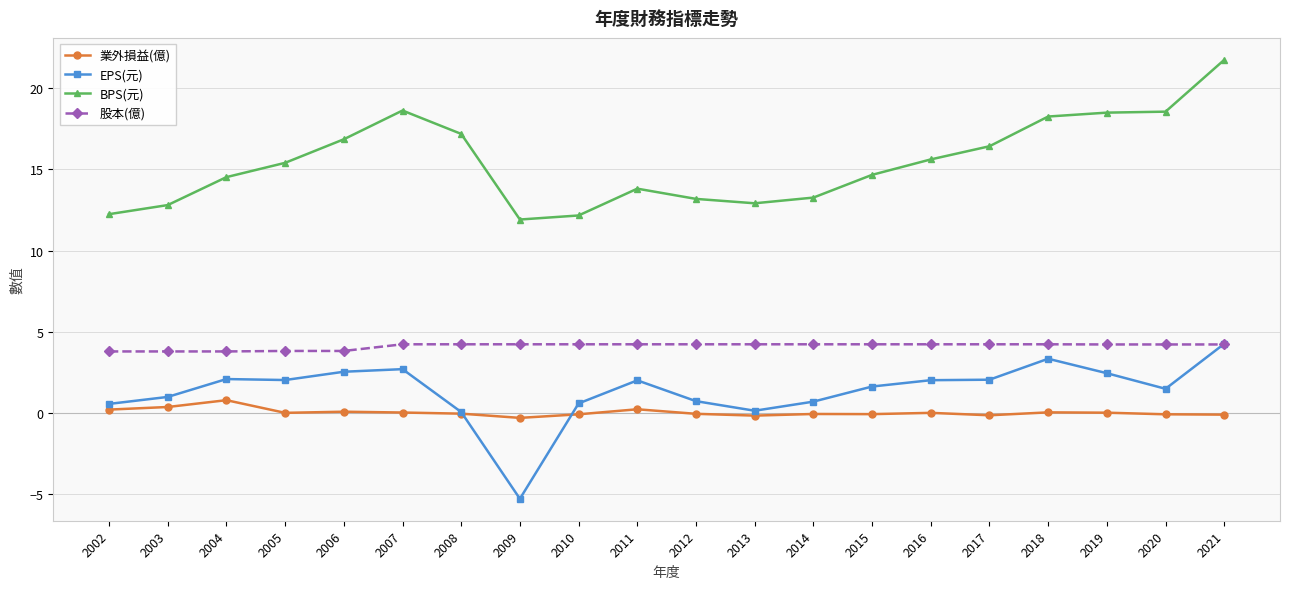

The 業外損益(億) series shows 0.0 at 2019. True or false?

True